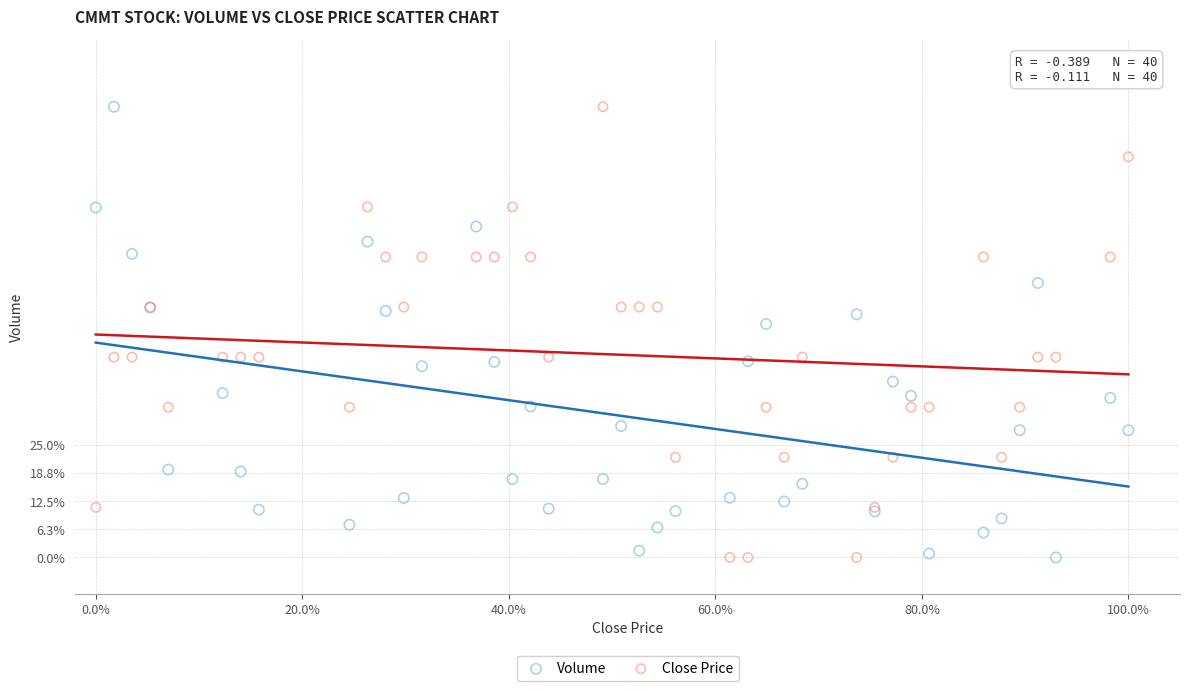

What are all the series names shown in the legend?

Volume, Close Price